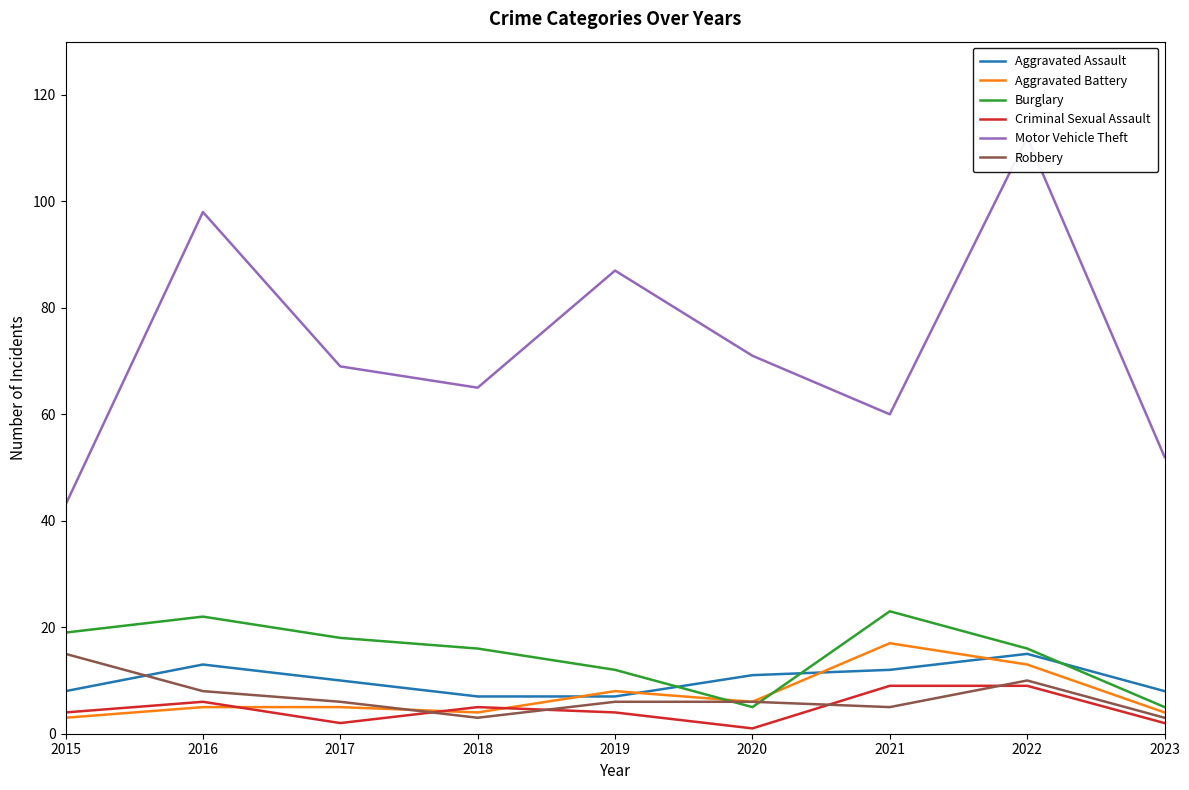

Which series changed the most between 2016 and 2018?

Motor Vehicle Theft